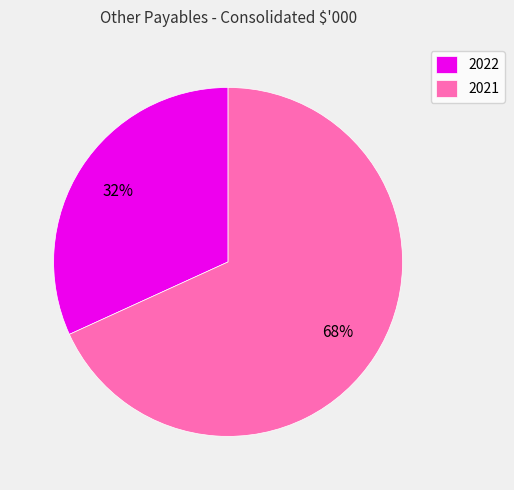

Is it true that 2021 is 68% of the pie?

True